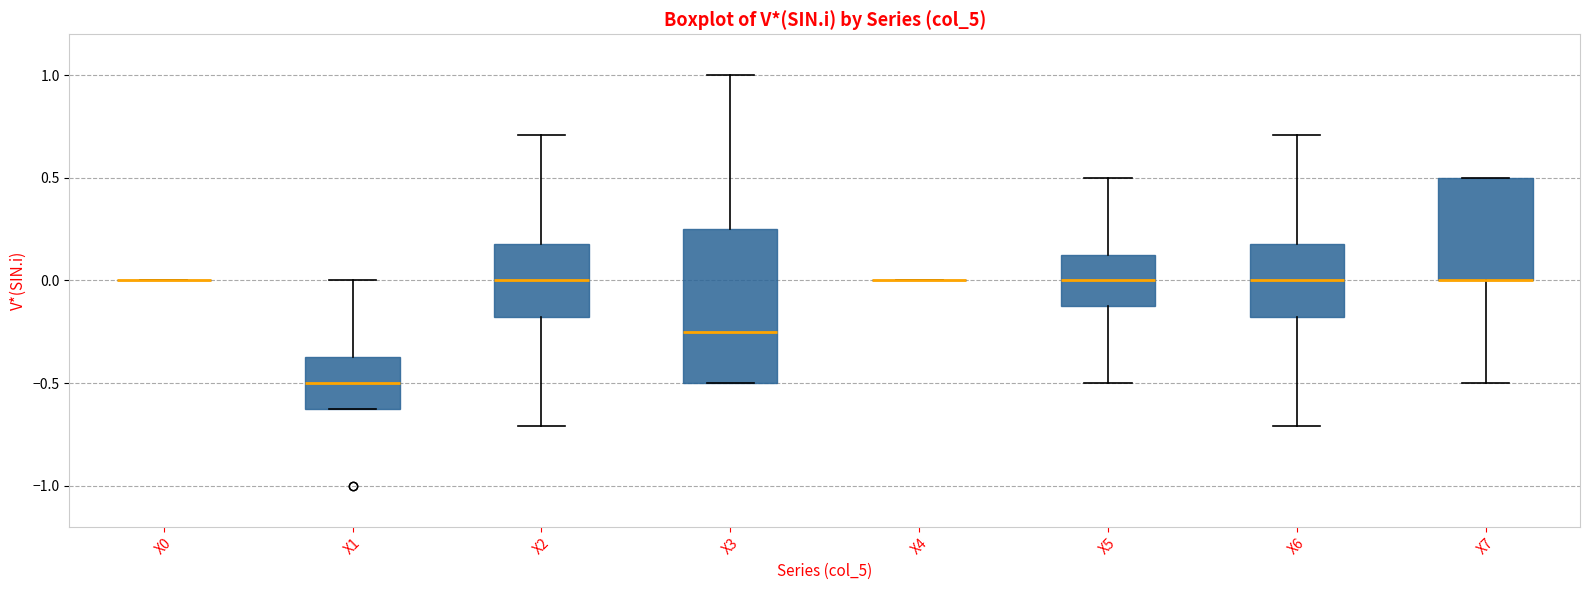

Reading left to right, transcribe this box plot: for each box, give where its median line is, the range the box spans, and where its two whiskers end, as read against the y-axis. The values are not printed on the chart, so give them approximately, as read against the axis.

X0: box collapsed to a line at 0.00, whiskers 0.00 to 0.00
X1: median -0.50, box -0.60 to -0.35, whiskers -0.60 to 0.00
X2: median 0.00, box -0.20 to 0.20, whiskers -0.70 to 0.70
X3: median -0.25, box -0.50 to 0.25, whiskers -0.50 to 1.00
X4: box collapsed to a line at 0.00, whiskers 0.00 to 0.00
X5: median 0.00, box -0.10 to 0.10, whiskers -0.50 to 0.50
X6: median 0.00, box -0.20 to 0.20, whiskers -0.70 to 0.70
X7: median 0.00 (drawn on the box's lower edge), box 0.00 to 0.50, whiskers -0.50 to 0.50